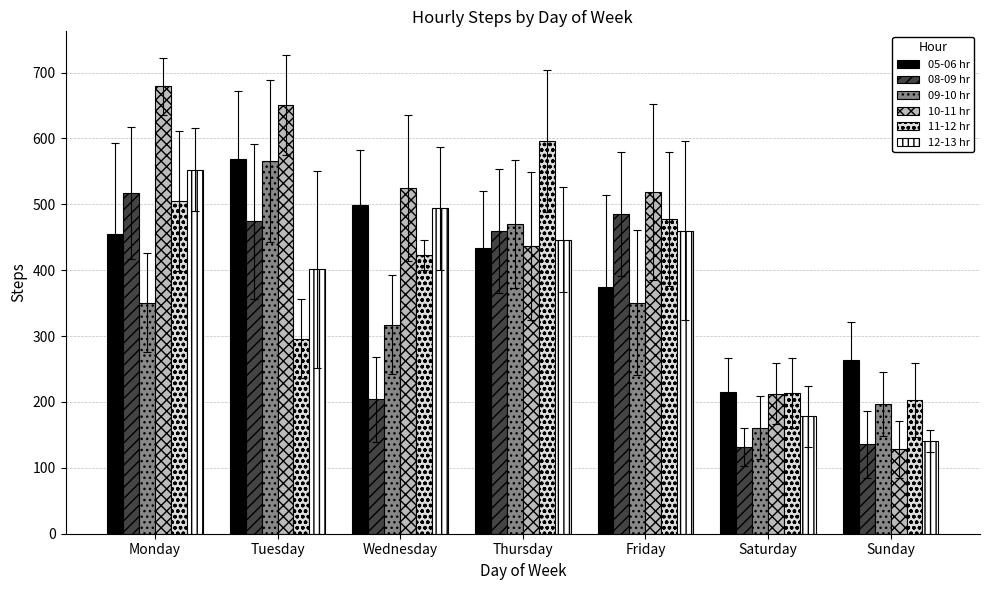

At which category is the sum across all series the highest?

Monday